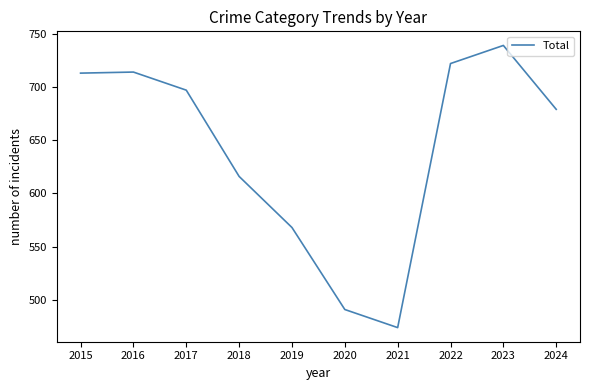

What is the average value?

641